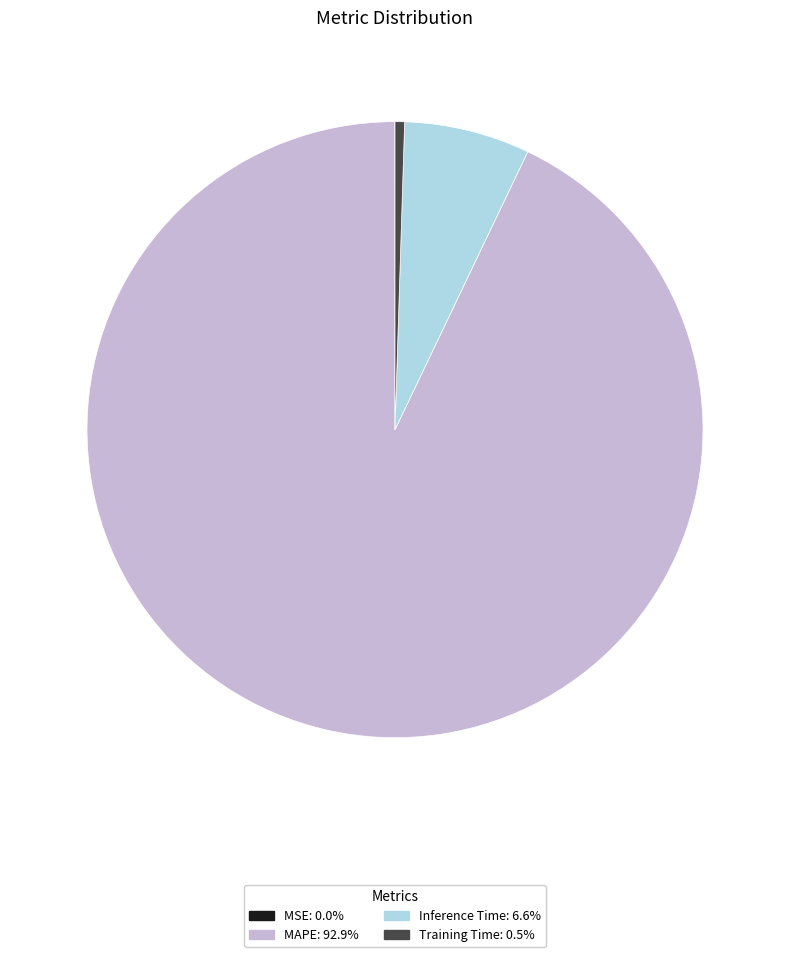

Which category has the biggest portion of the pie?

MAPE